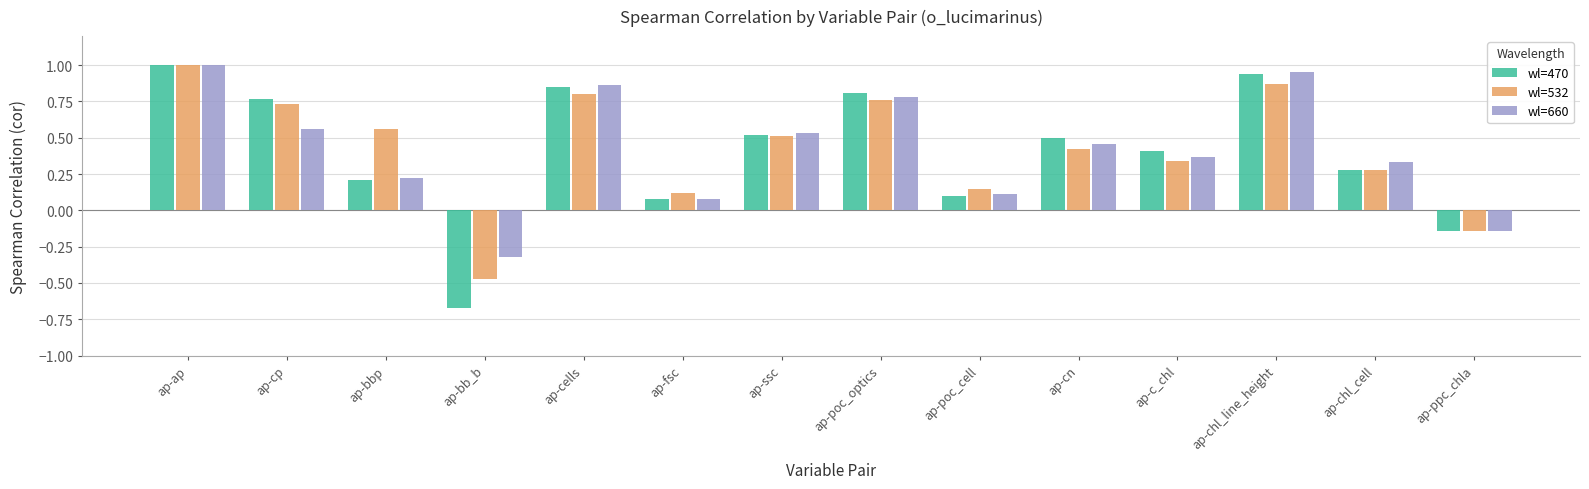

What is the difference between the highest and lowest values at ap-cp?

0.2